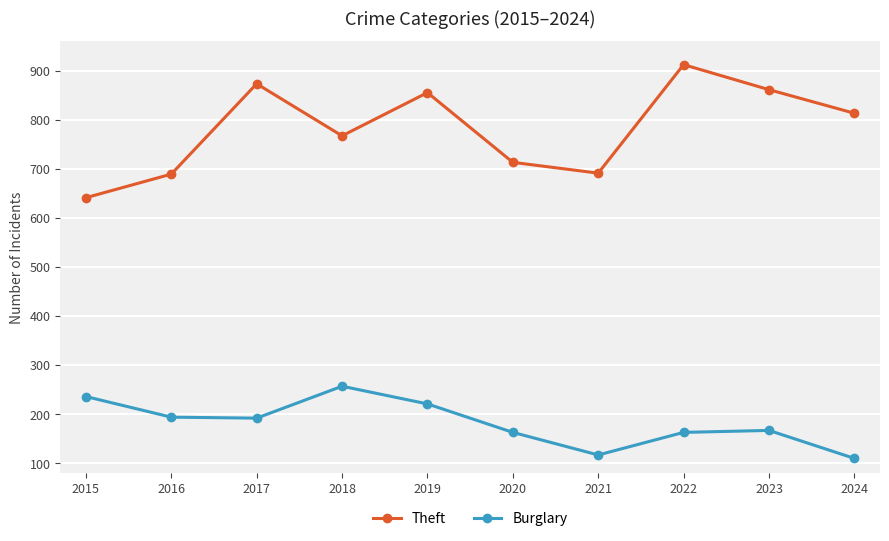

At 2022, list the series in order from smallest to largest.

Burglary, Theft